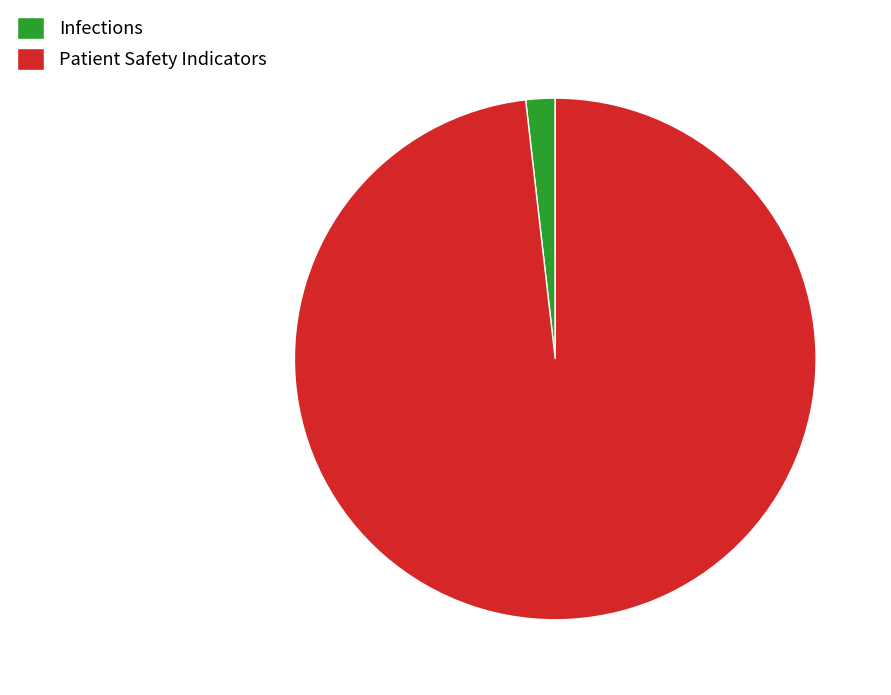

Between Patient Safety Indicators and Infections, which is larger?

Patient Safety Indicators